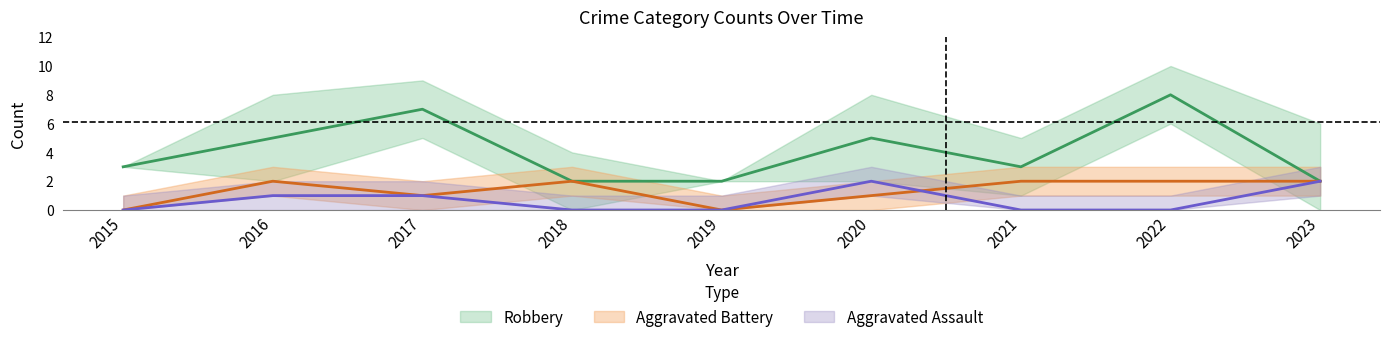

How many times do Aggravated Assault and Aggravated Battery cross each other?

1